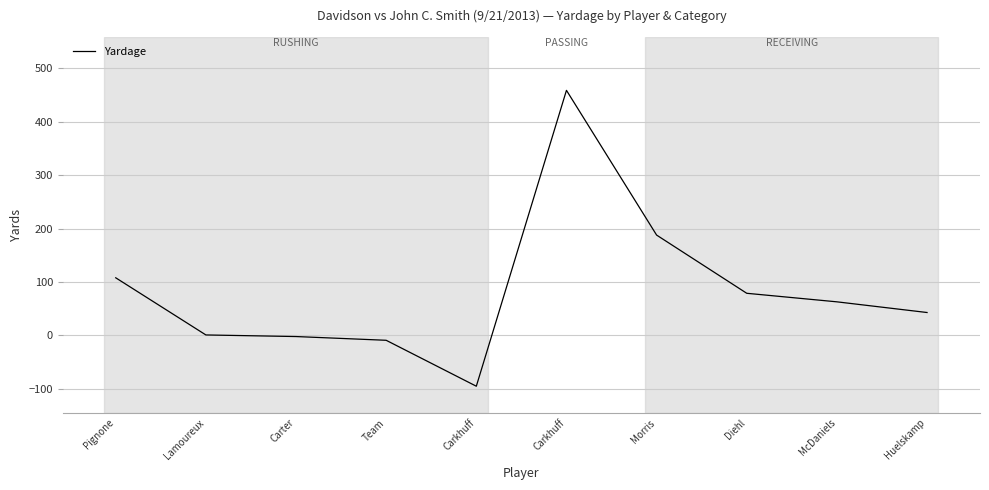

Approximately how many times larger is the value at Carkhuff compared to McDaniels?

7.3